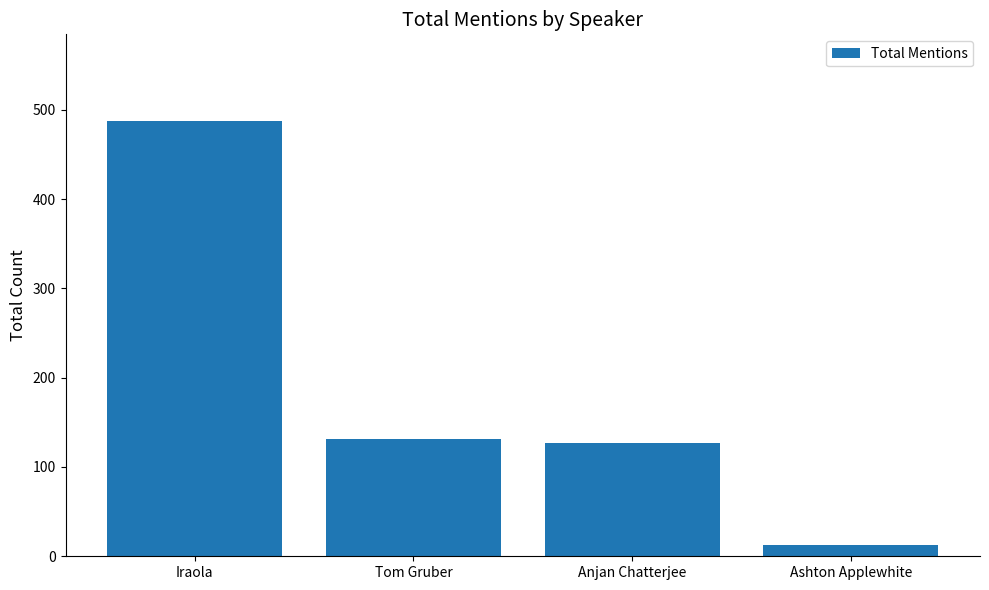

What is the label of the 1st bar from the left?

Iraola